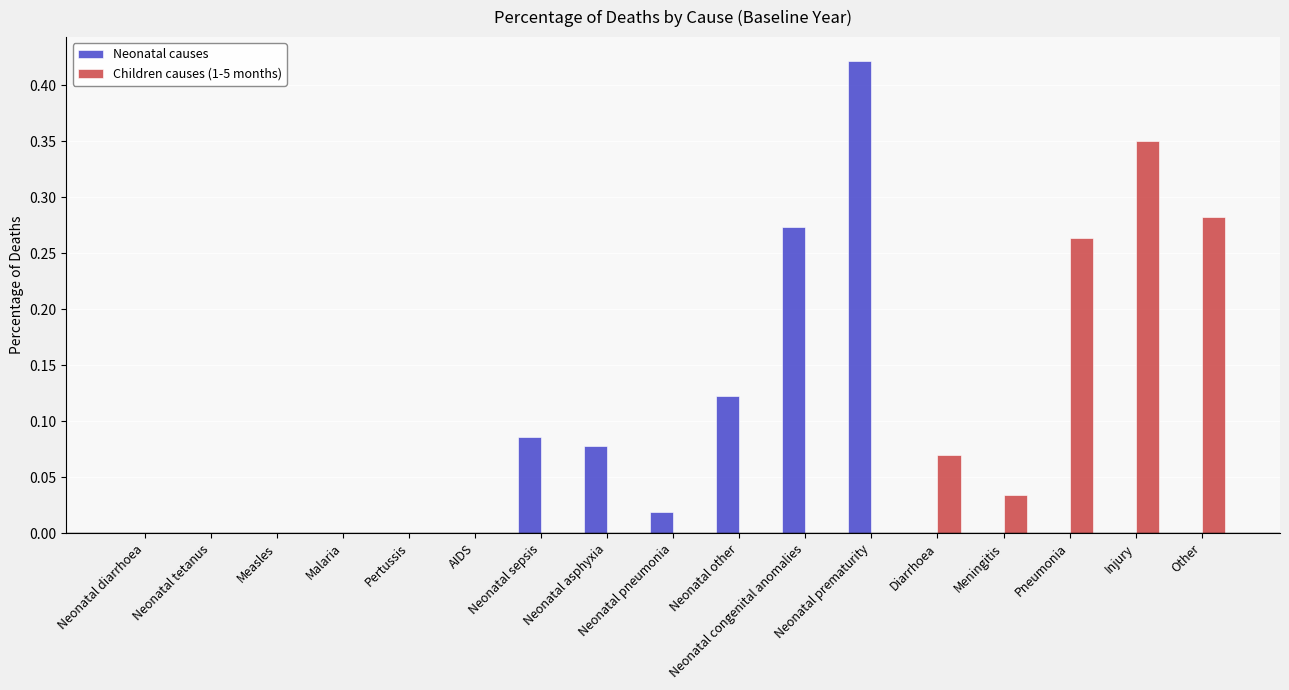

At which label does Children causes (1-5 months) reach its peak?

Injury